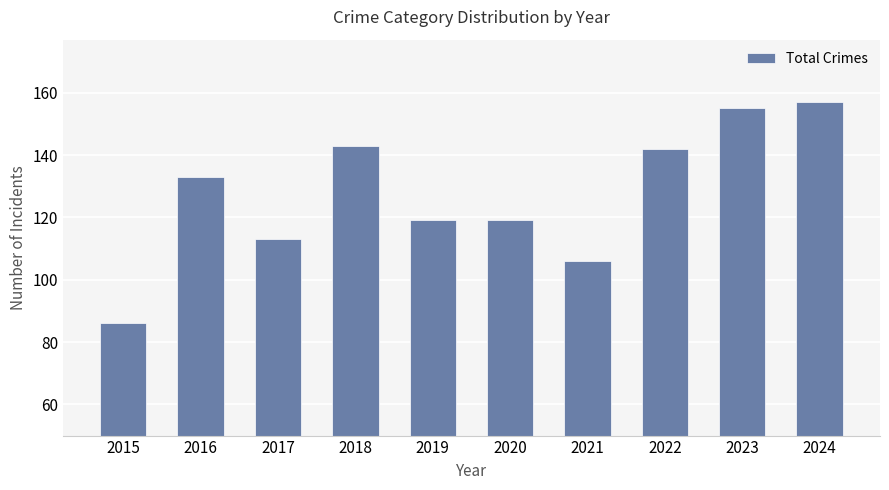

Reading right to left, transcribe all the data shown in this chart.

157	155	142	106	119	119	143	113	133	86